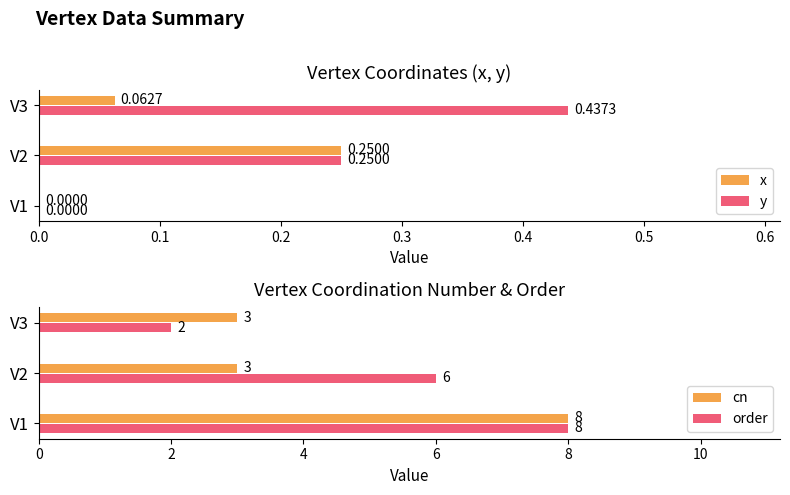

Reading left to right, transcribe all the data shown in this chart.

x: 0.0	0.2	0.1
y: 0.0	0.2	0.4
cn: 8.0	3.0	3.0
order: 8.0	6.0	2.0